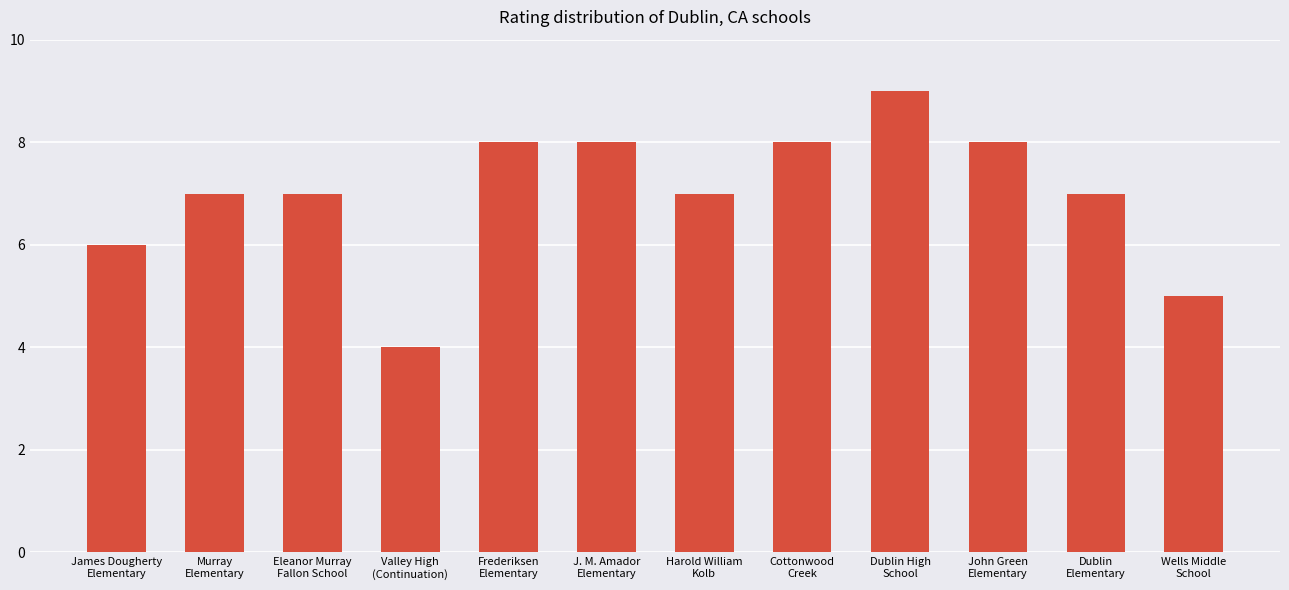

What is the change in value from Valley High
(Continuation) to J. M. Amador
Elementary?

+4